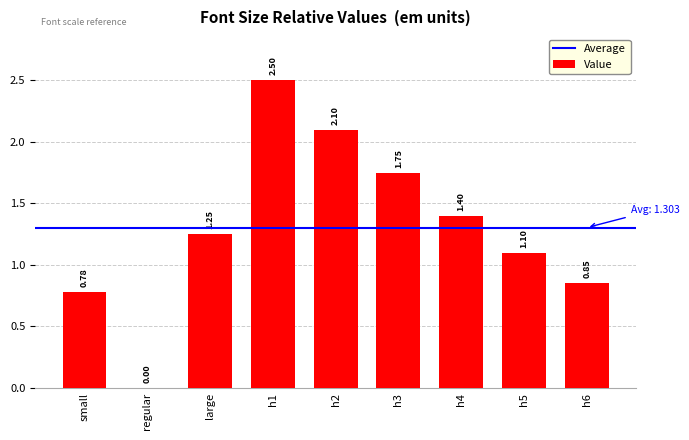

What is the sum of all values?

11.7